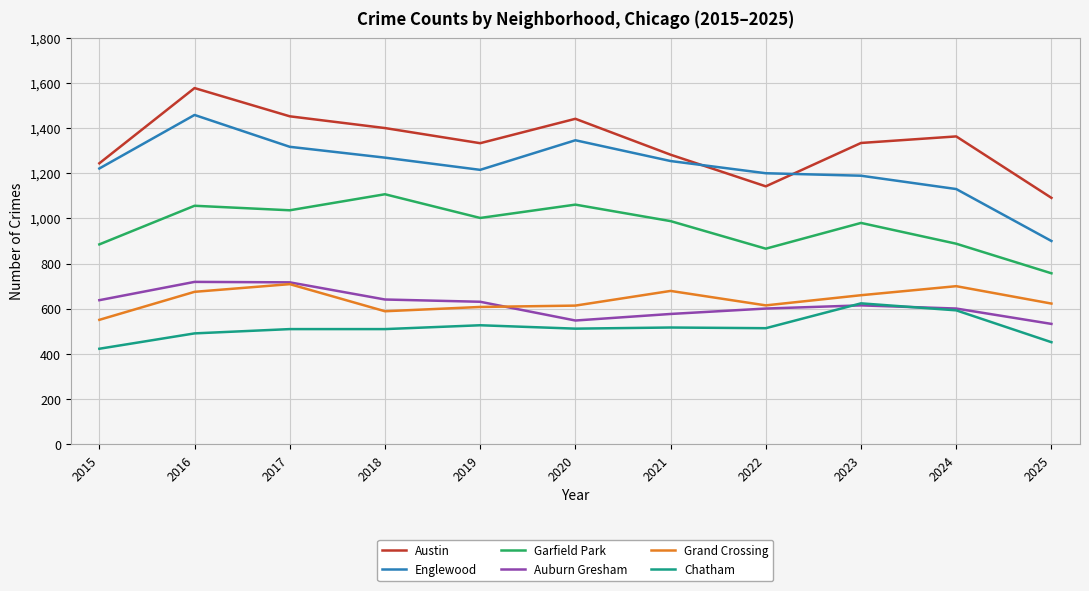

What is the sum of the Garfield Park values at 2017 and 2019?

2038